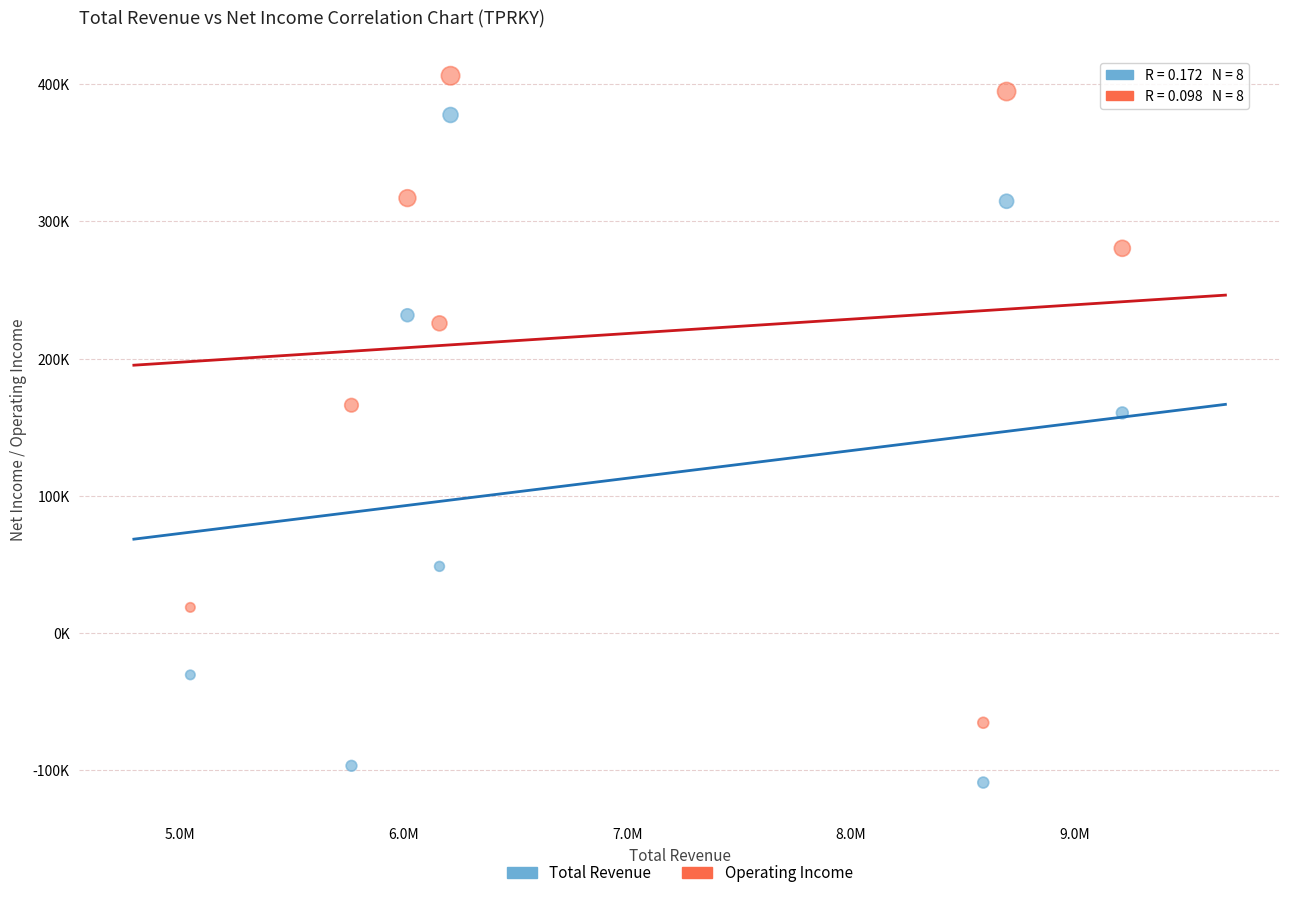

Which series reaches the maximum Y coordinate?

Operating Income